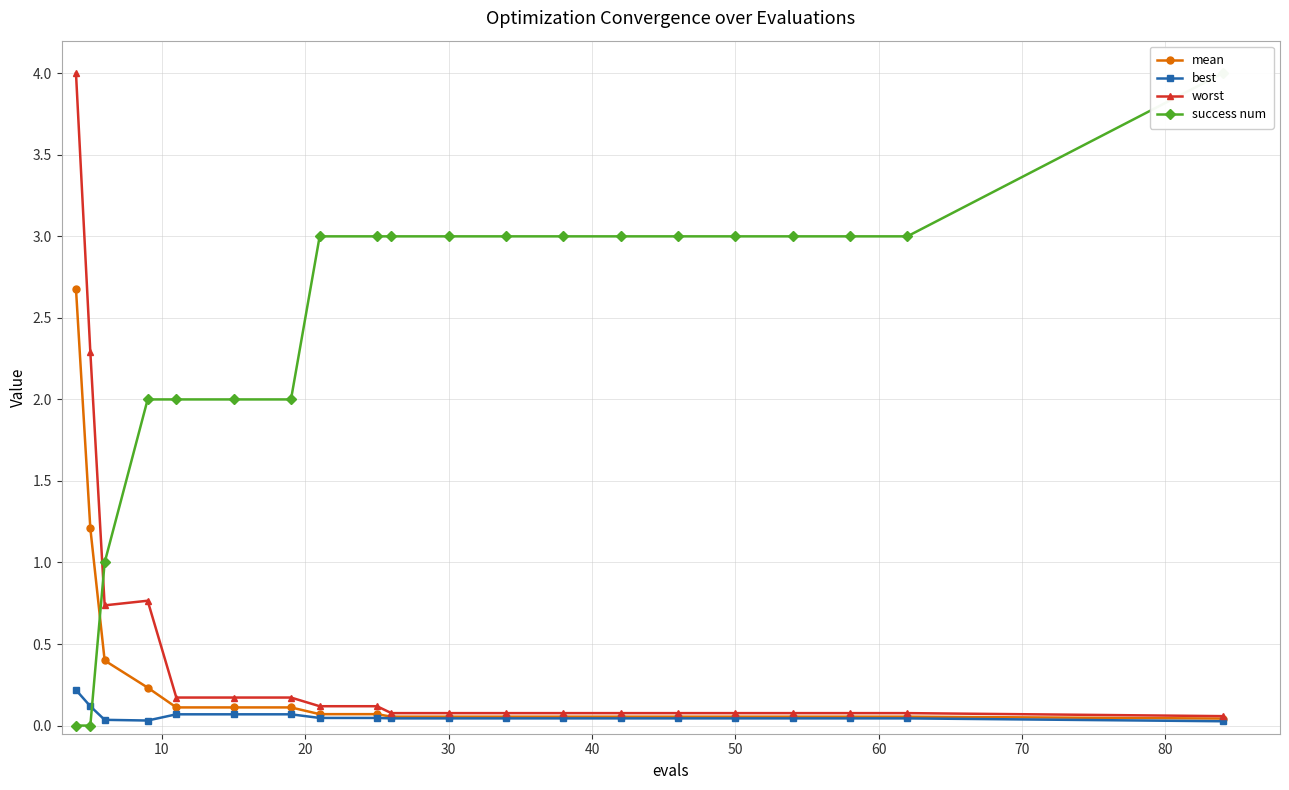

What is the difference between the maximum and minimum values in the worst series?

3.9